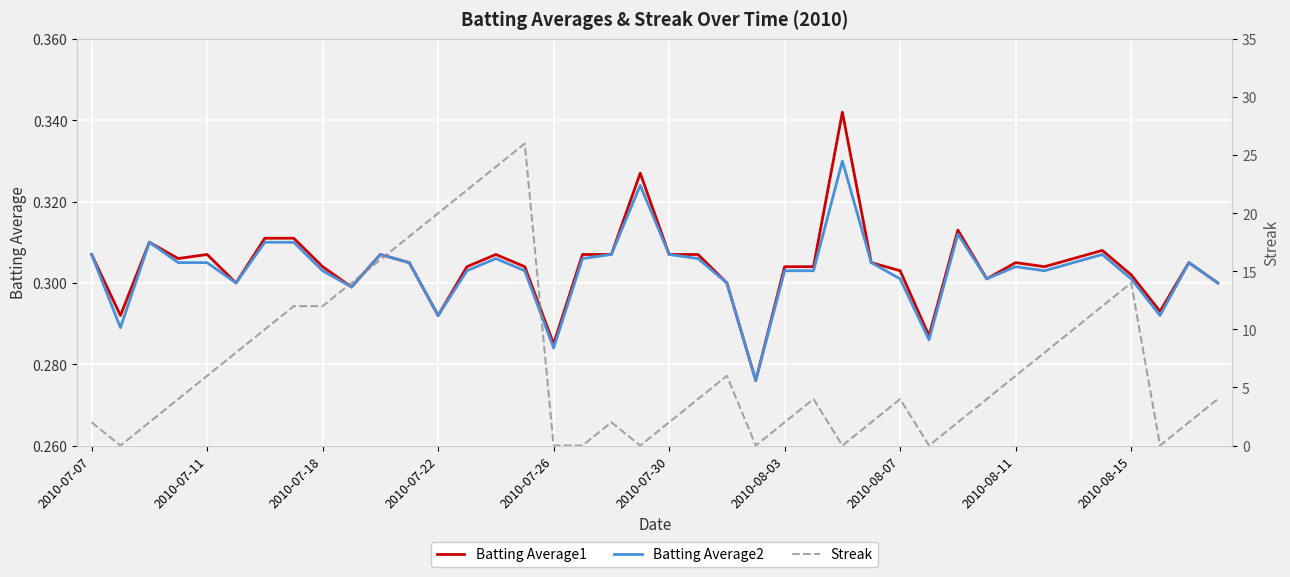

The Batting Average2 series shows 0.5 at 2010-08-11. True or false?

False